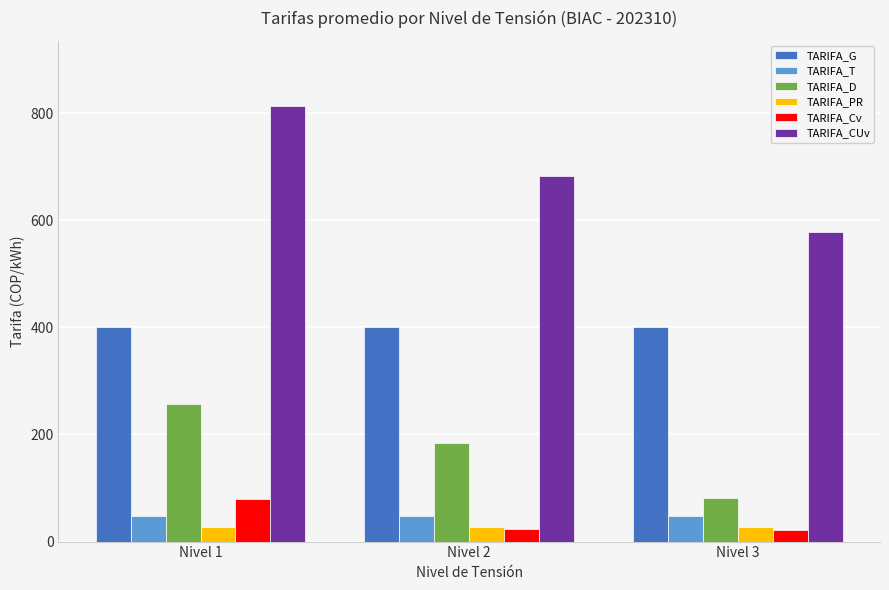

The value of TARIFA_CUv at Nivel 3 is 386.3. True or false?

False